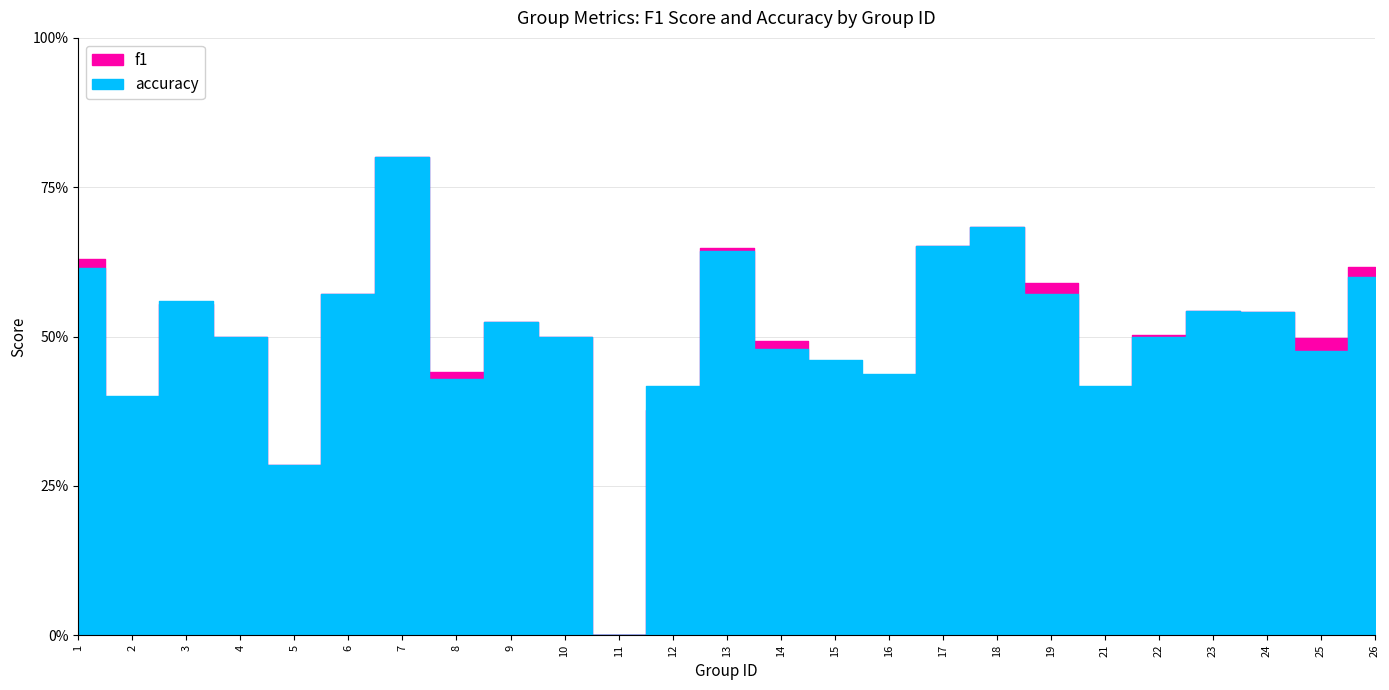

Rank the categories by accuracy value from highest to lowest.

7, 18, 17, 13, 1, 26, 6, 19, 3, 23, 24, 9, 4, 10, 22, 14, 25, 15, 16, 8, 12, 21, 2, 5, 11